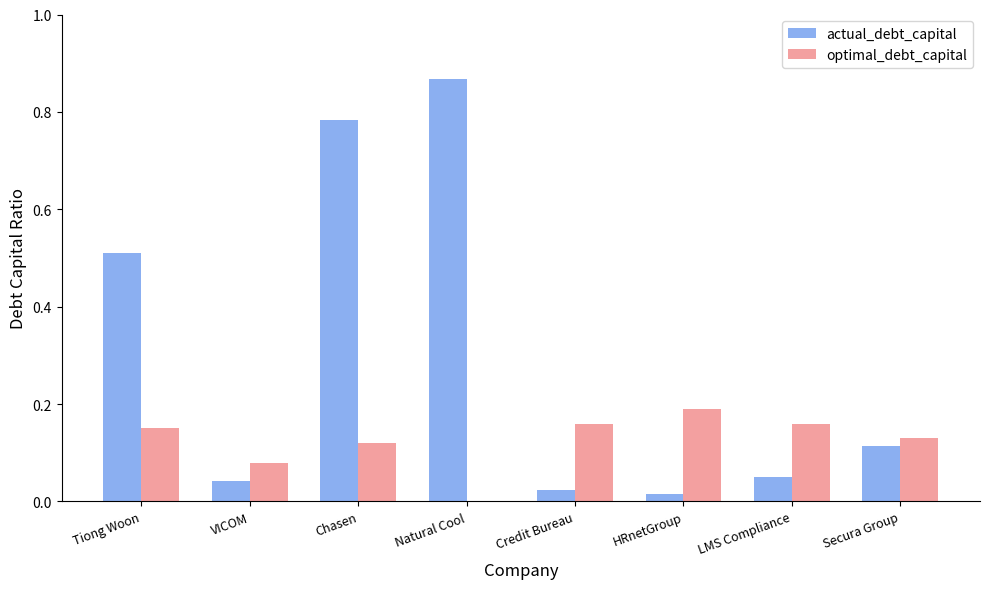

What is the sum of all optimal_debt_capital values?

1.0